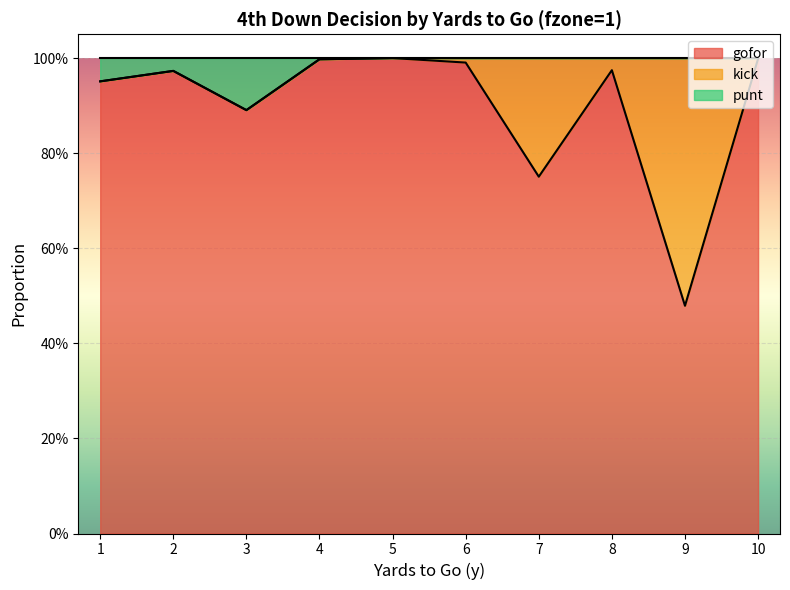

Which category has the lowest value across all series?

9